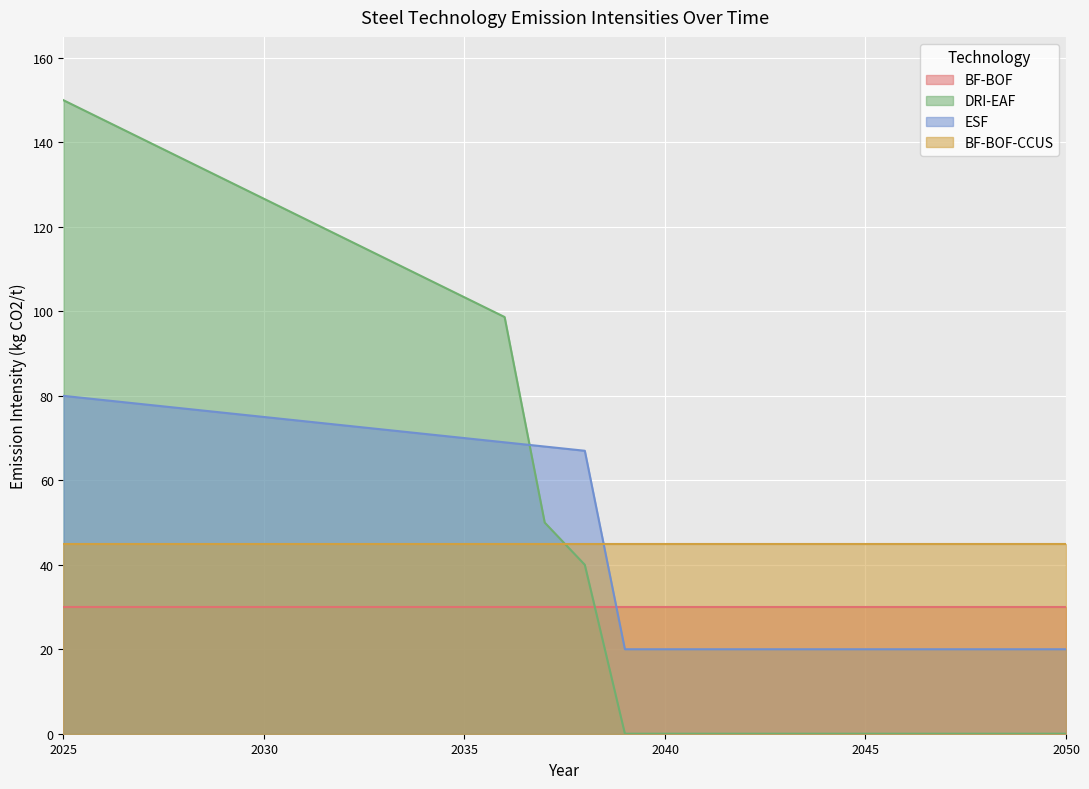

Is it true that ESF equals 71.0 at 2034?

True